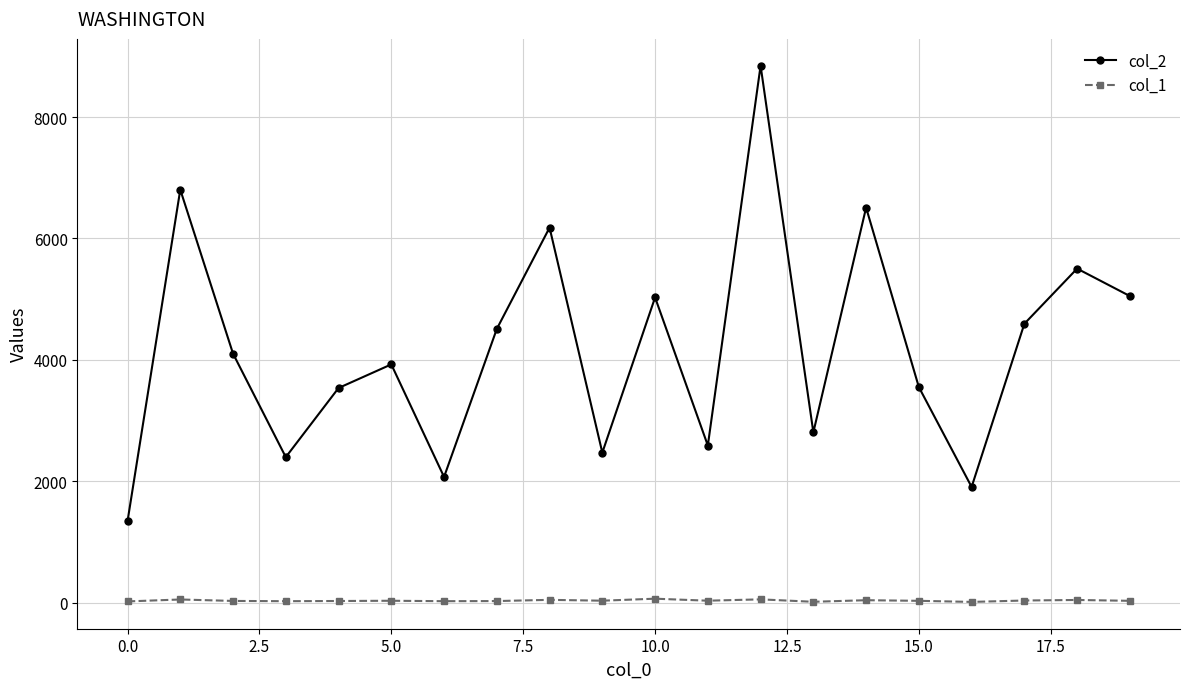

What is the sum of all col_2 values?

83750